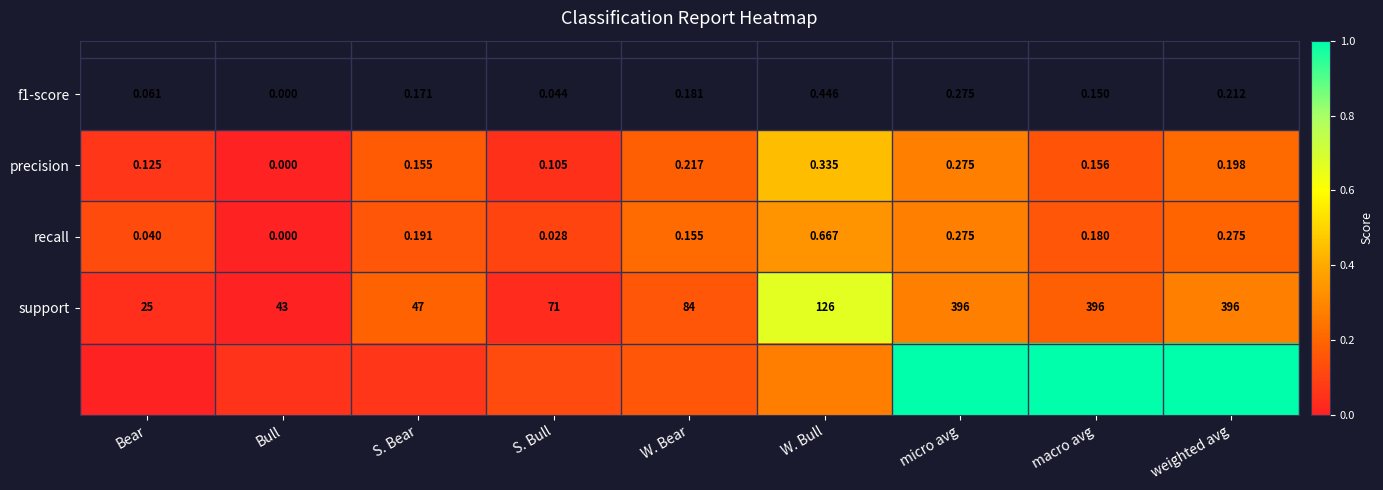

Which category has the lowest value in the support series?

Bear